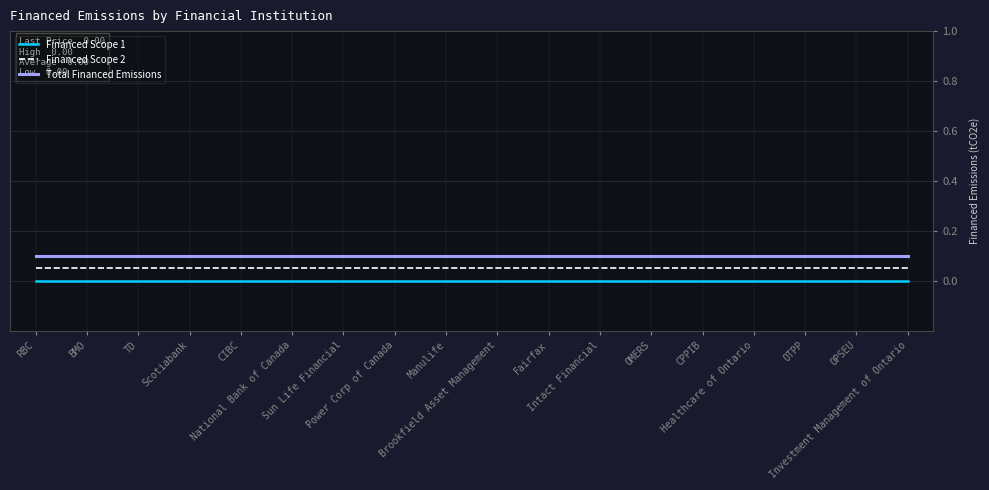

True or false: Total Financed Emissions and Financed Scope 2 cross at least once.

False